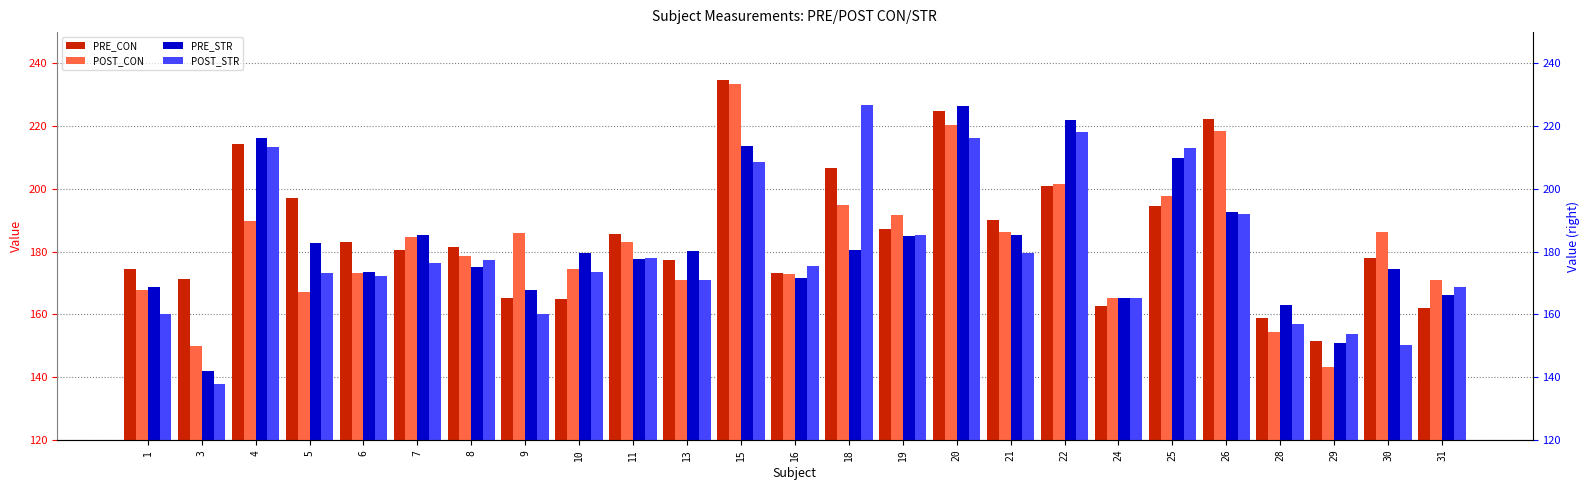

List the series in order of their peak value, highest first.

PRE_CON, POST_CON, POST_STR, PRE_STR